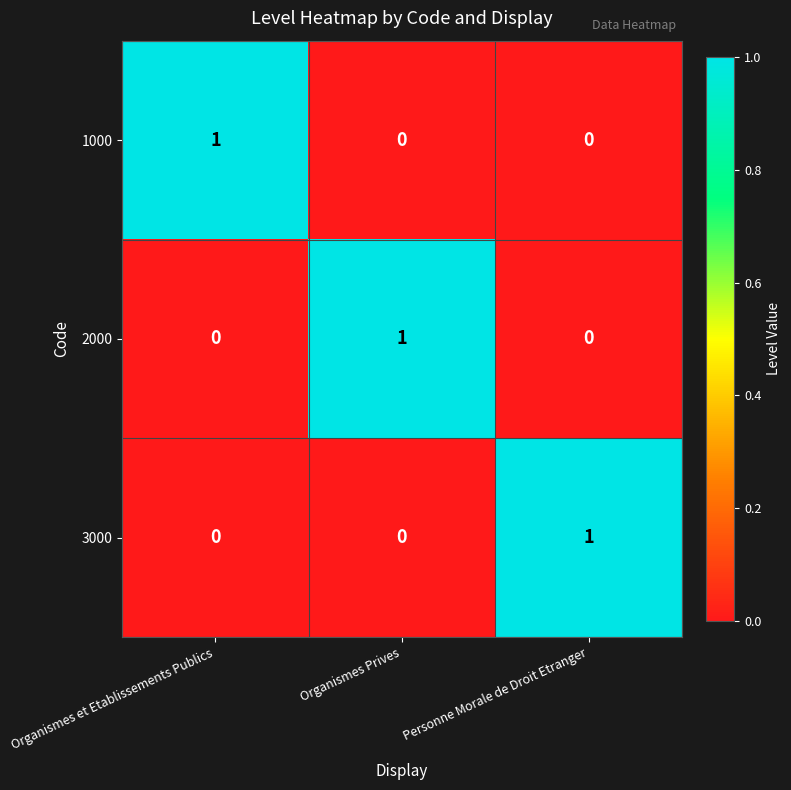

Which category has the highest value in the 1000 series?

Organismes et Etablissements Publics